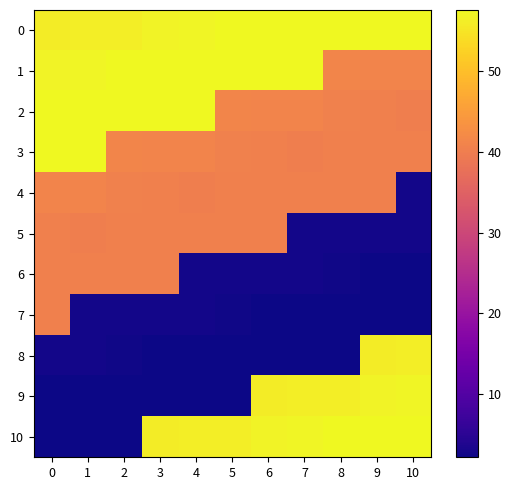

Rank the series at 1 from lowest to highest value.

10, 9, 8, 7, 5, 6, 4, 0, 1, 2, 3